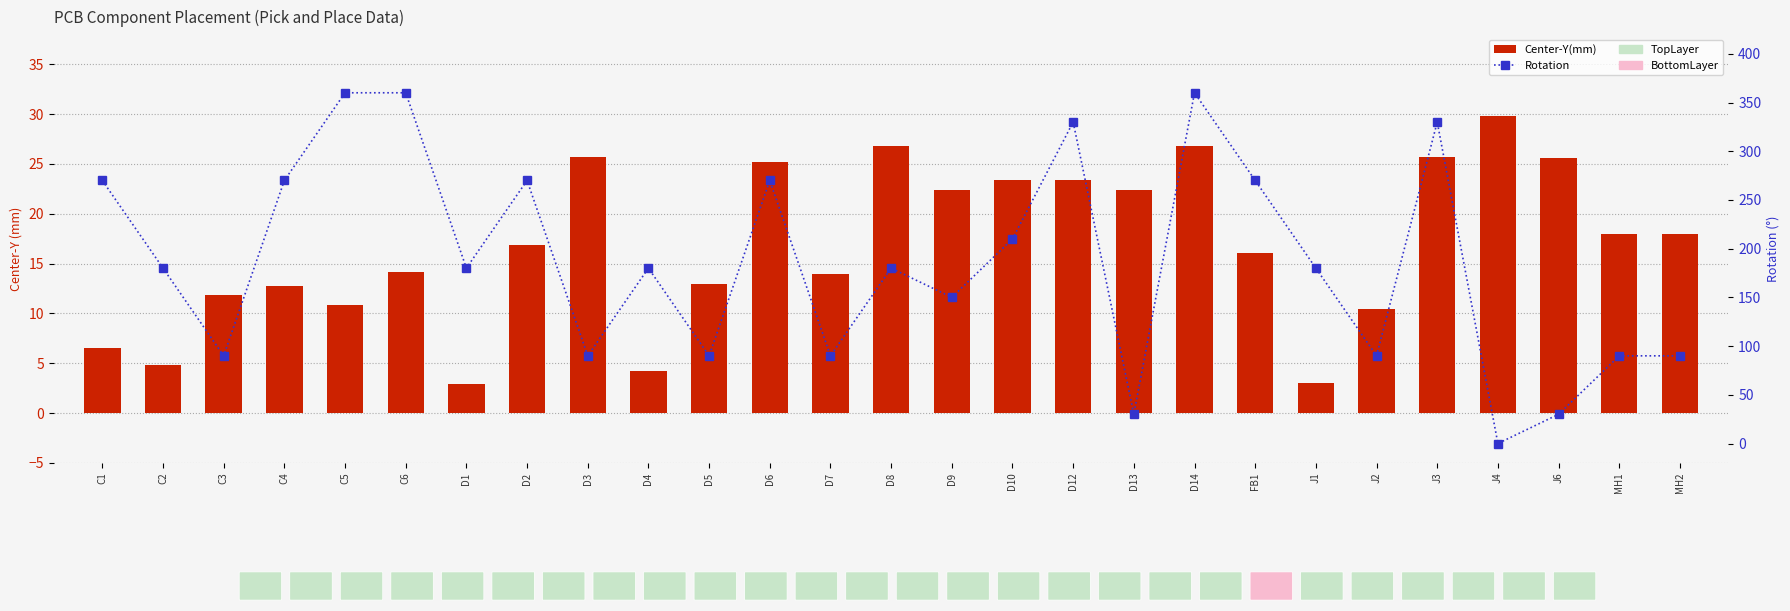

Which series has the widest spread of values?

Rotation